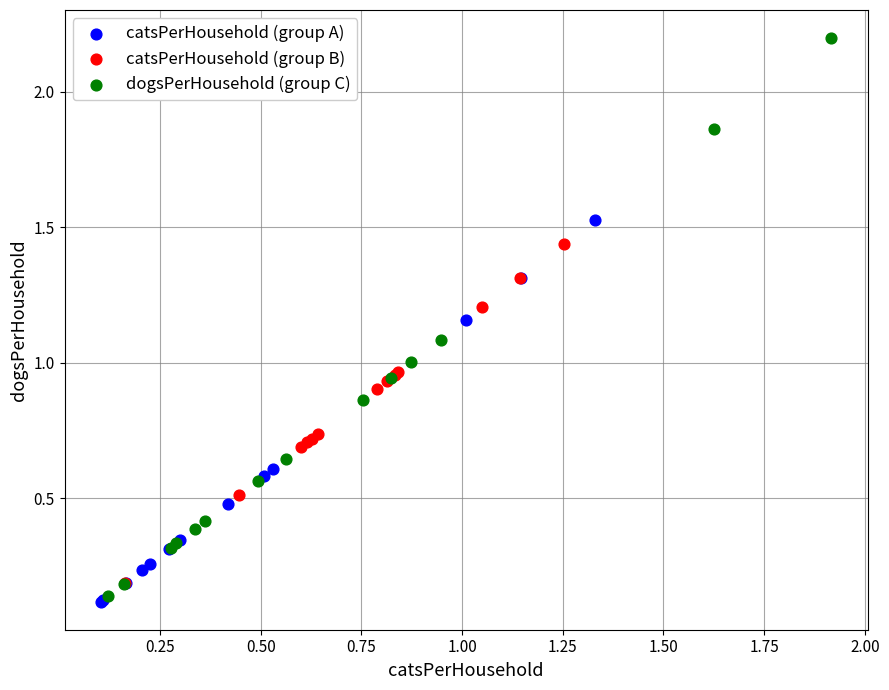

Which series contains the highest Y value?

dogsPerHousehold (group C)